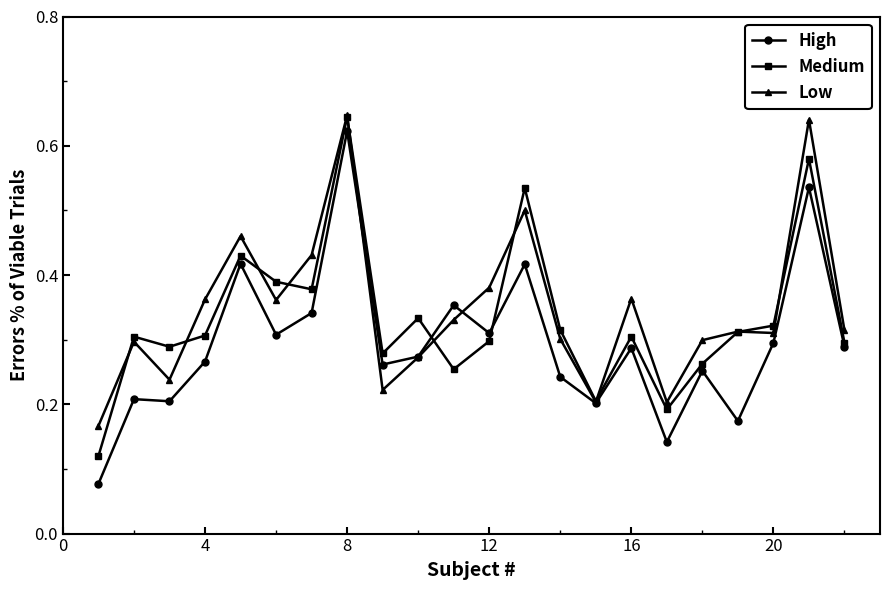

At how many categories does at least one series exceed 0?

22